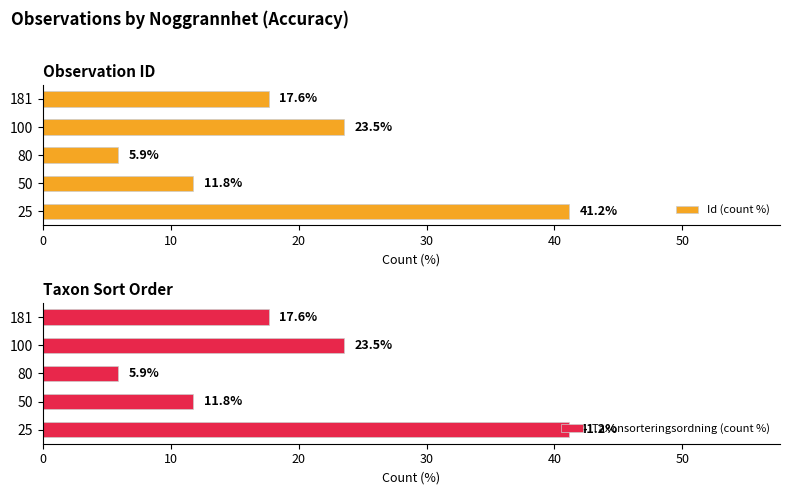

Which category has the highest value in the Id (count %) series?

25